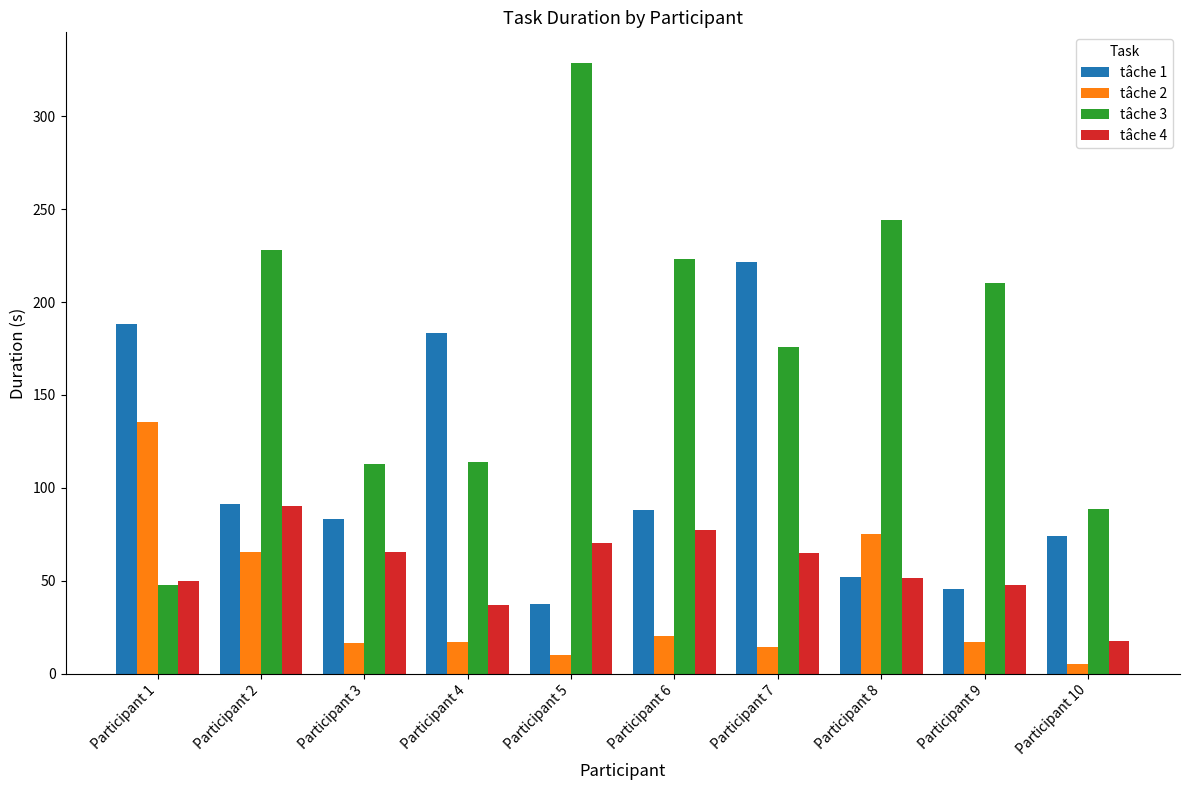

What value does the tâche 1 series have at Participant 6?

88.0